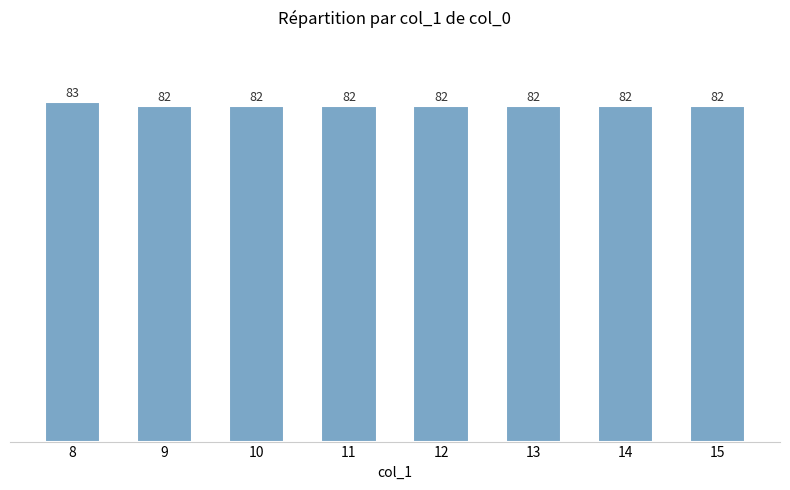

What is the ratio of the value at 10 to the value at 12?

1.0